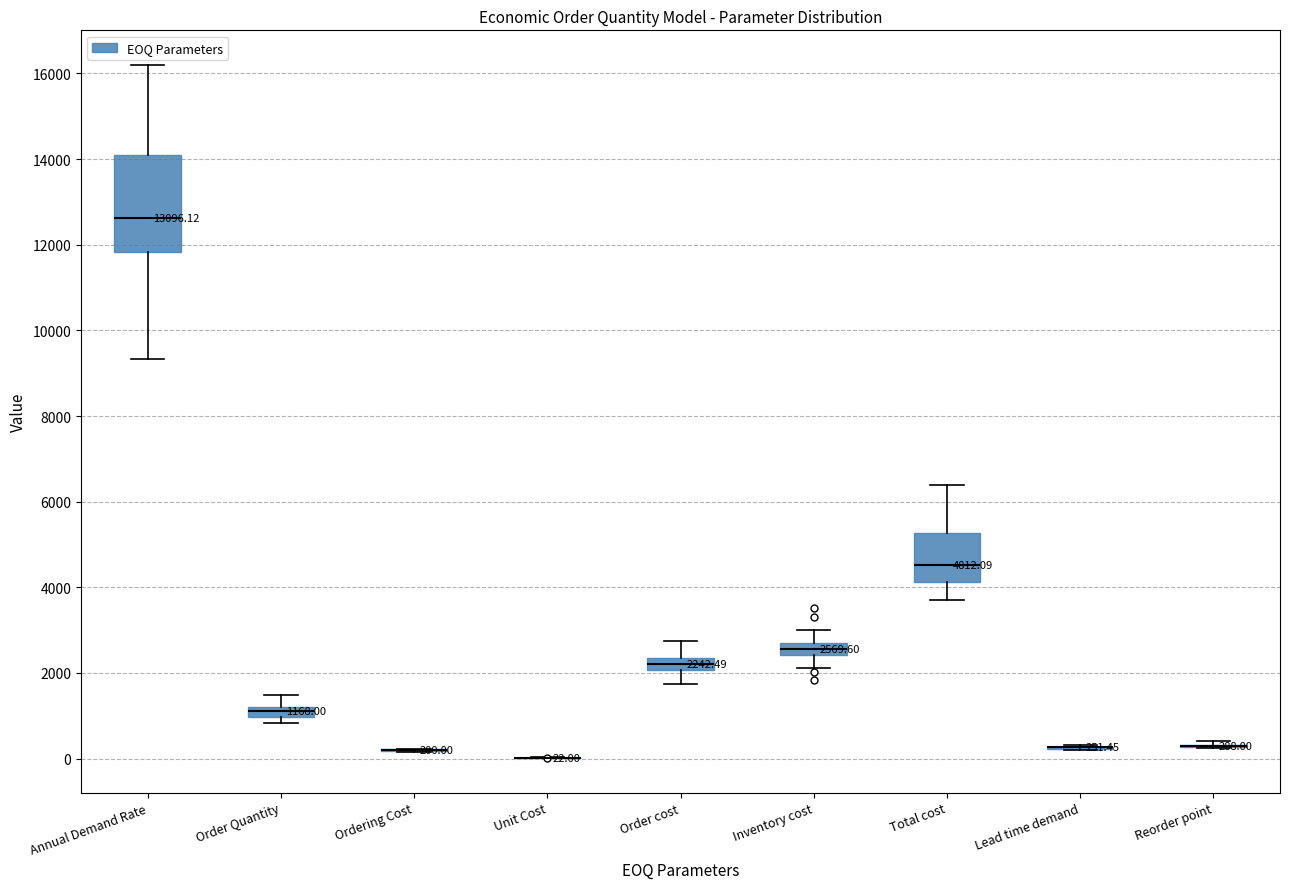

Which box is the tallest, from its lower edge to its upper edge?

Annual Demand Rate